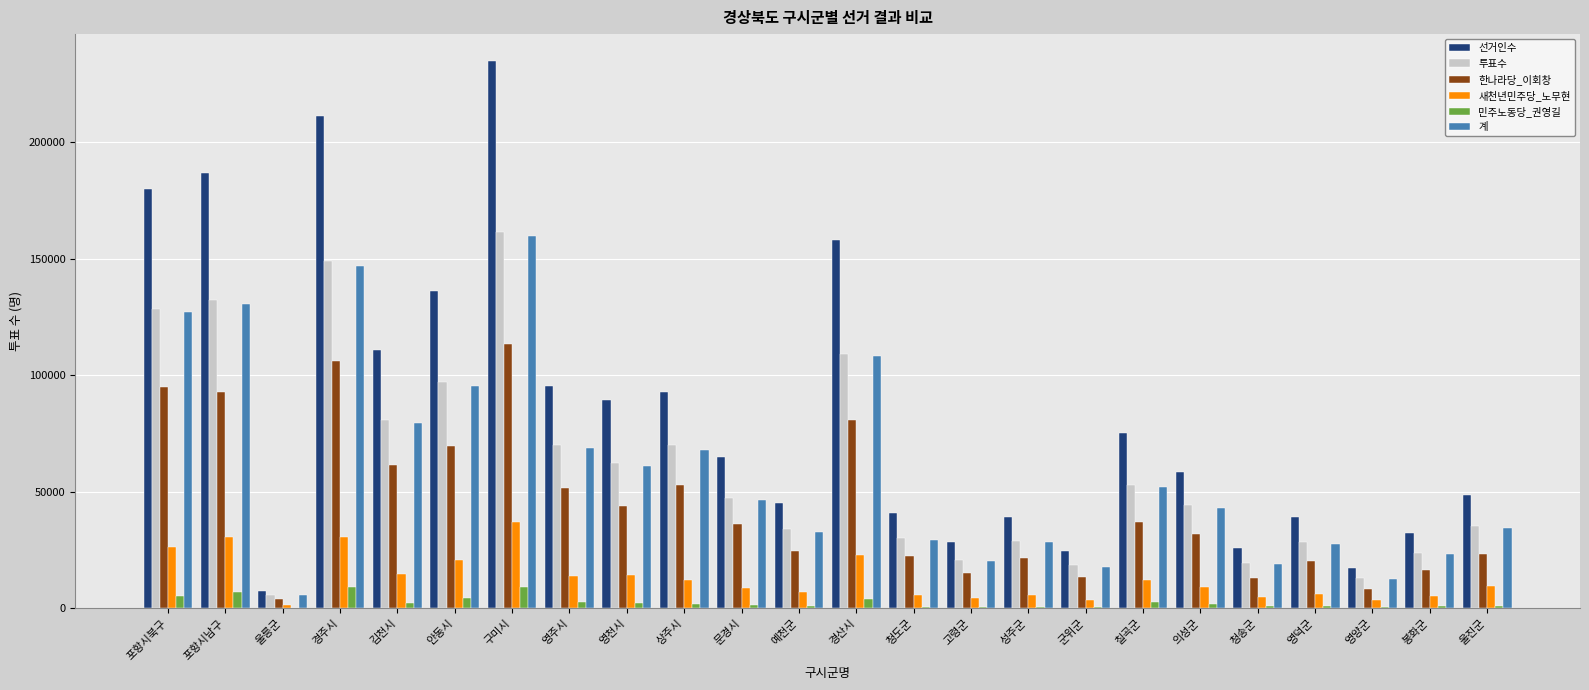

What is the sum of all 투표수 values?

1463664